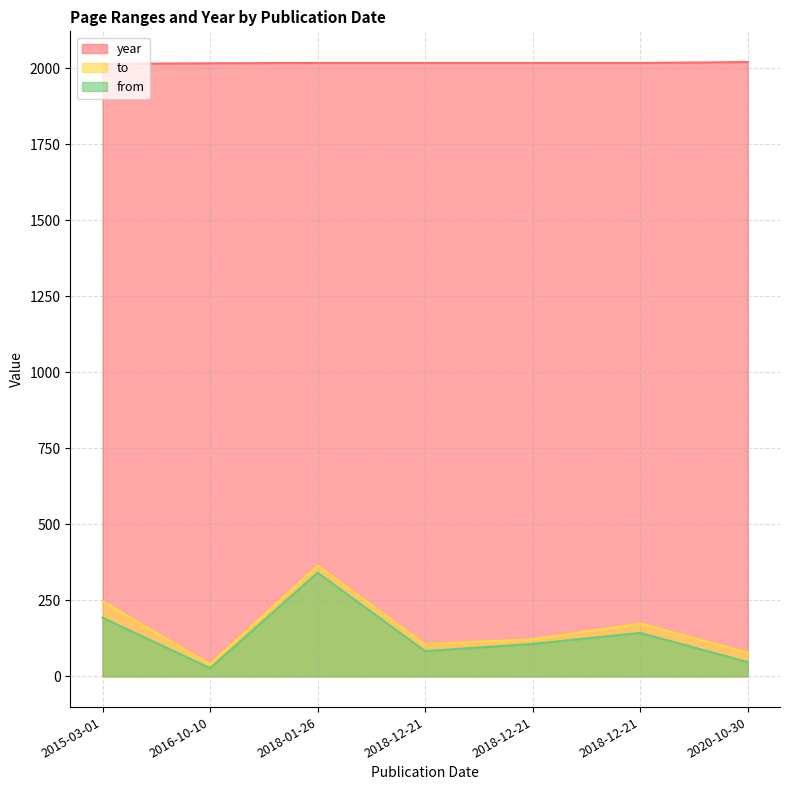

How many values in the year series are below 2018?

2